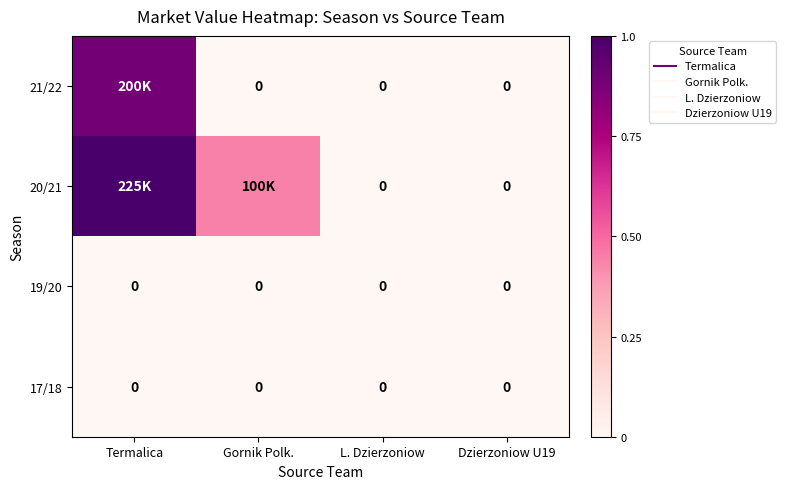

The 21/22 series shows 0.0 at Gornik Polk.. True or false?

True